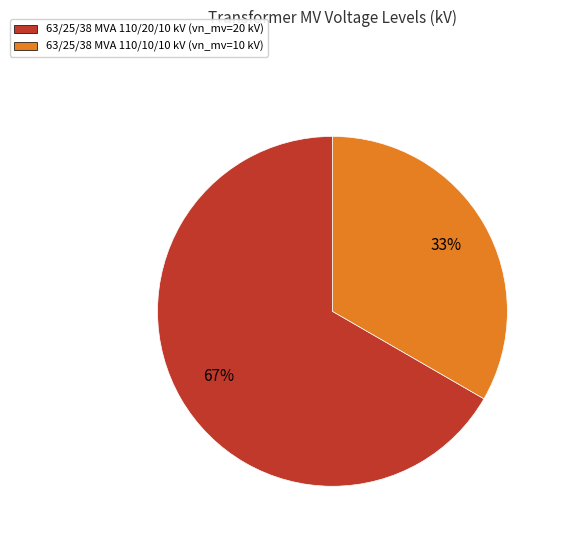

What is the largest slice in the pie chart?

63/25/38 MVA 110/20/10 kV